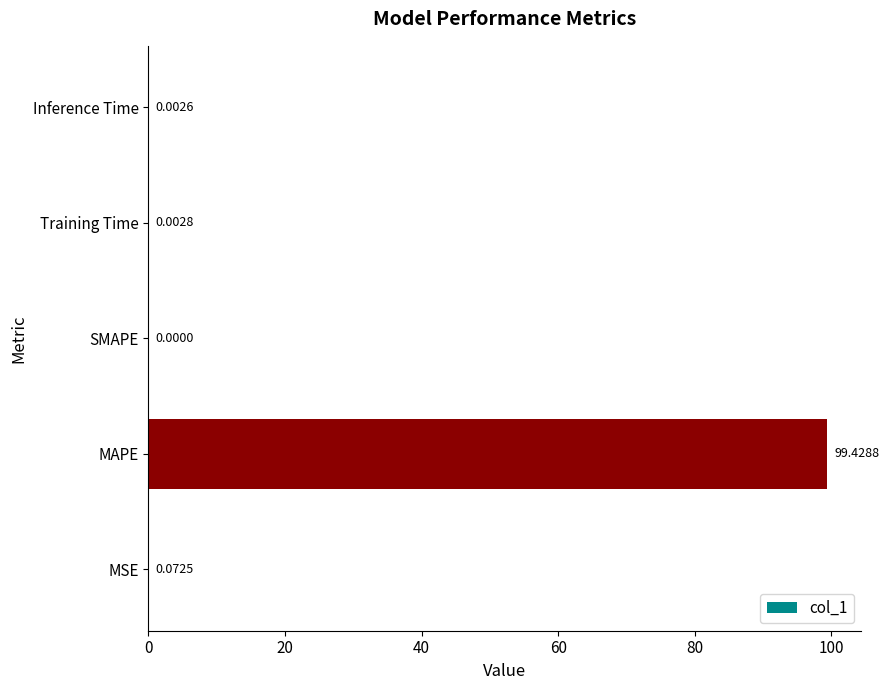

Which category has the highest value across all series?

MAPE